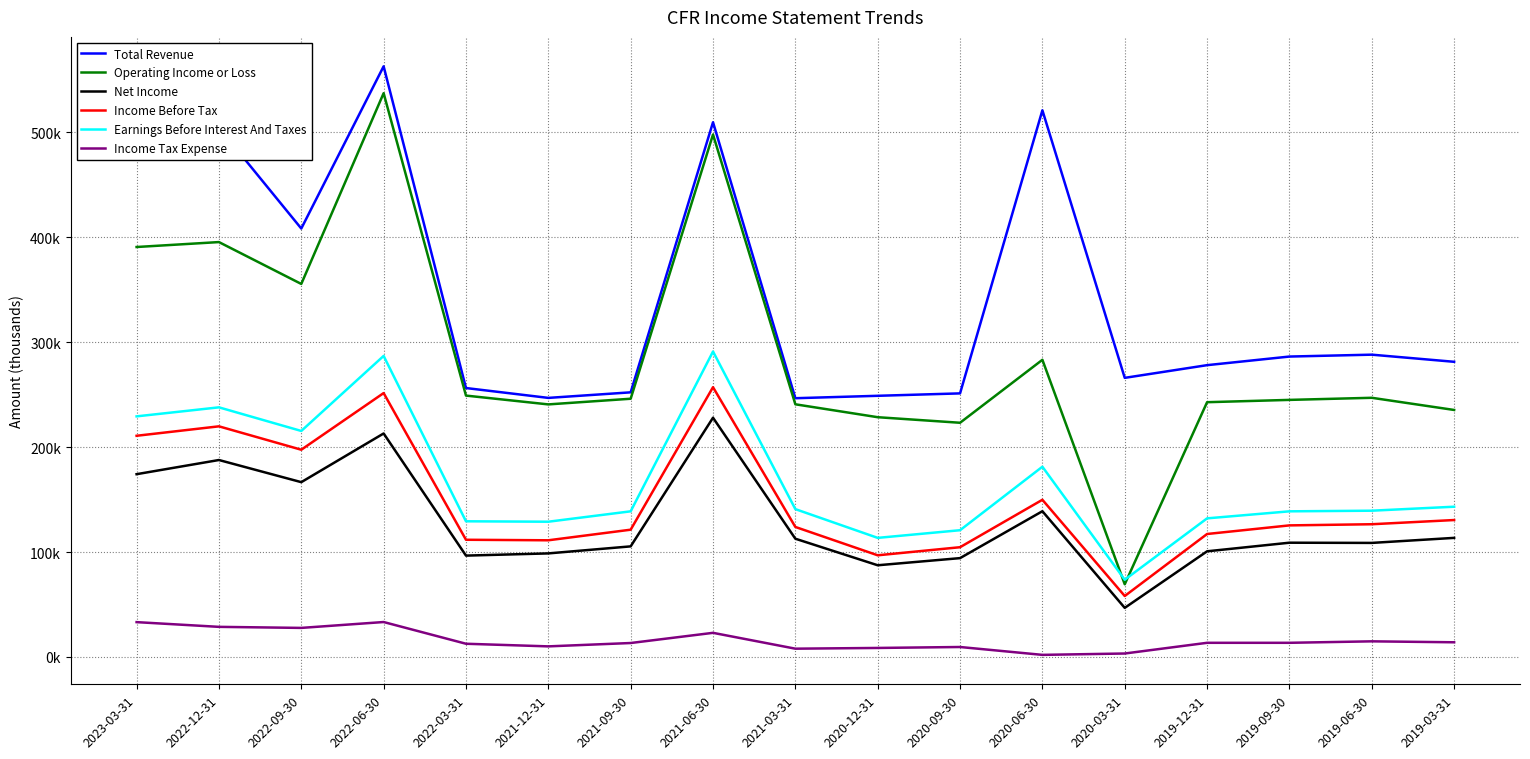

Does the chart have visible grid lines?

Yes